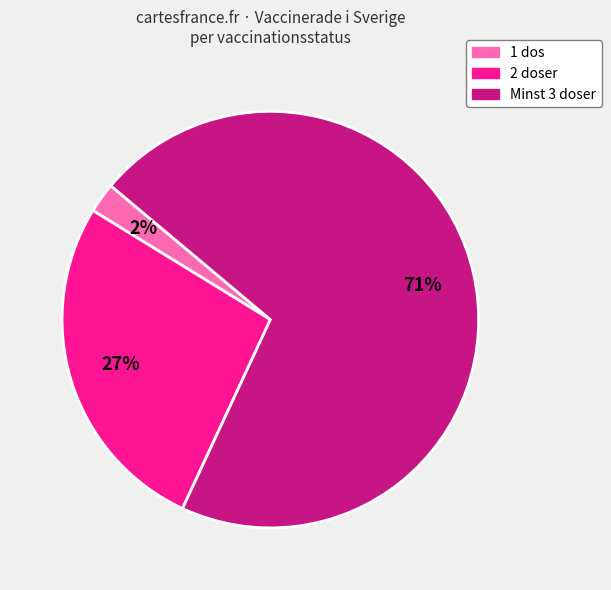

Does any single category account for the majority?

Yes